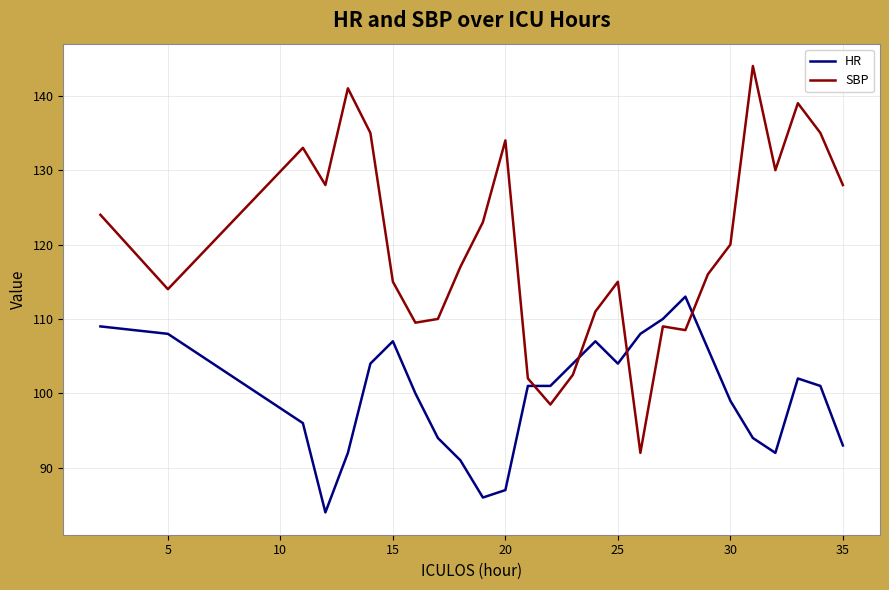

What is the minimum value for SBP?

92.0